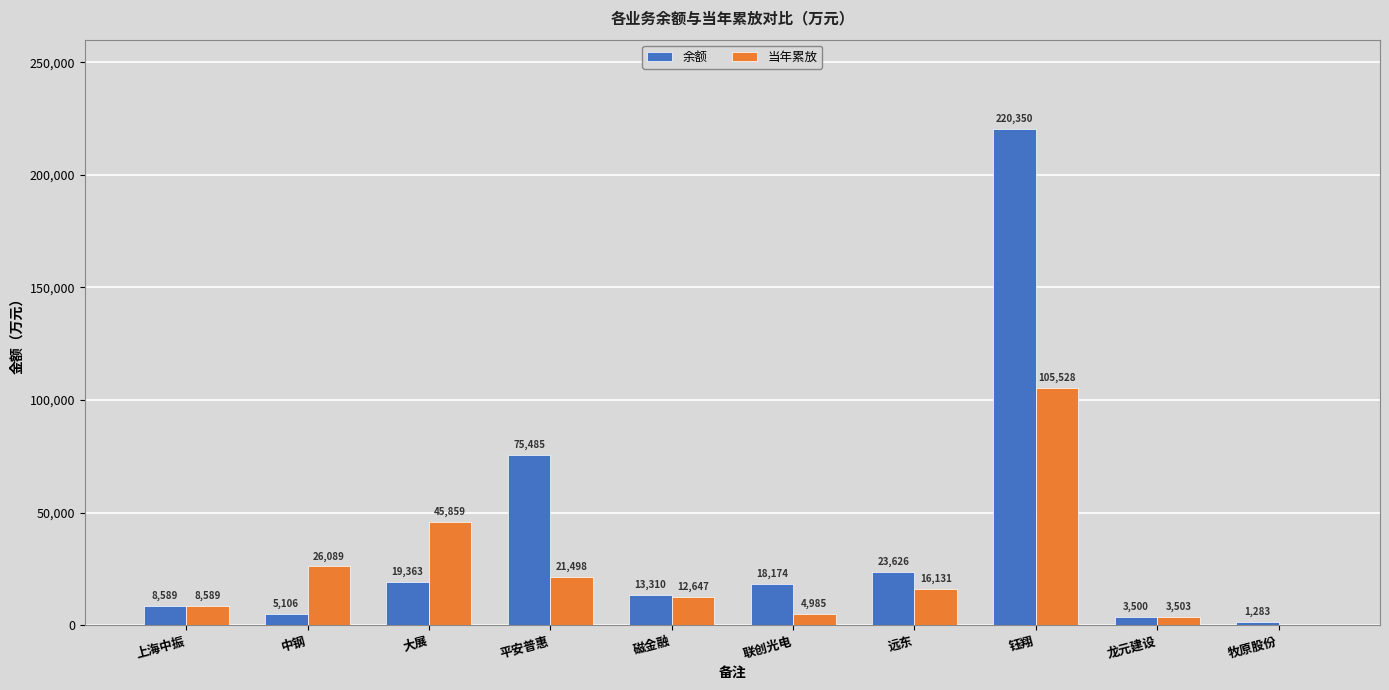

At which label does 余额 reach its peak?

钰翔